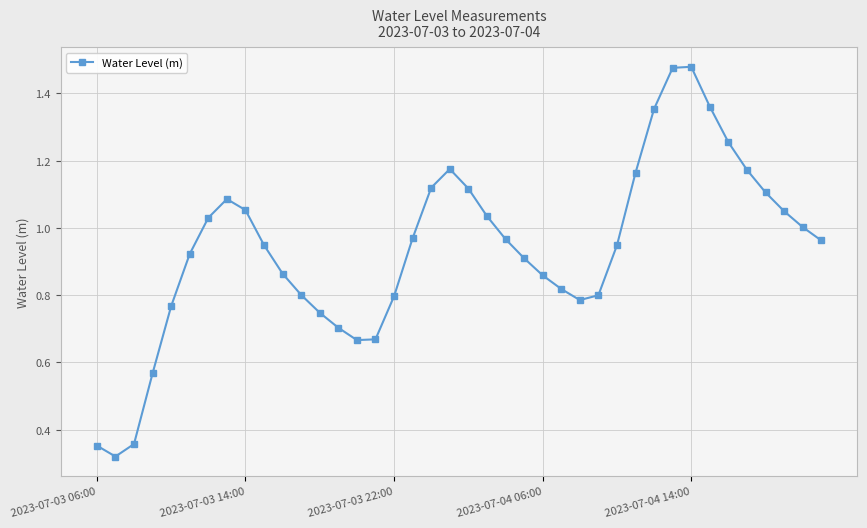

What is the sum of all values?

37.5